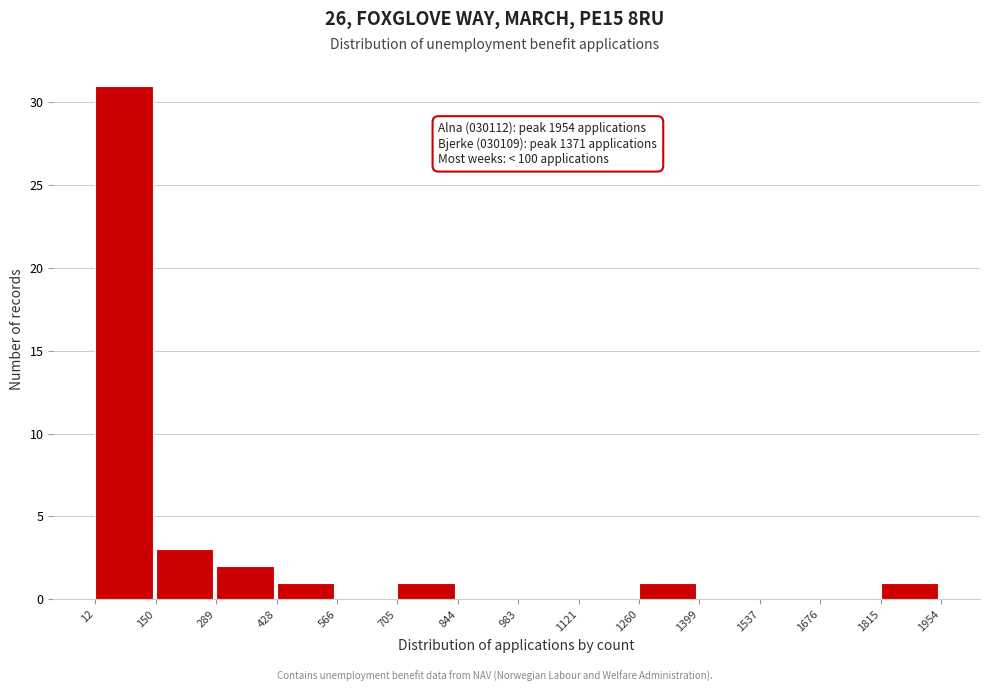

Which range on the x-axis has the tallest bar?

12 to 150